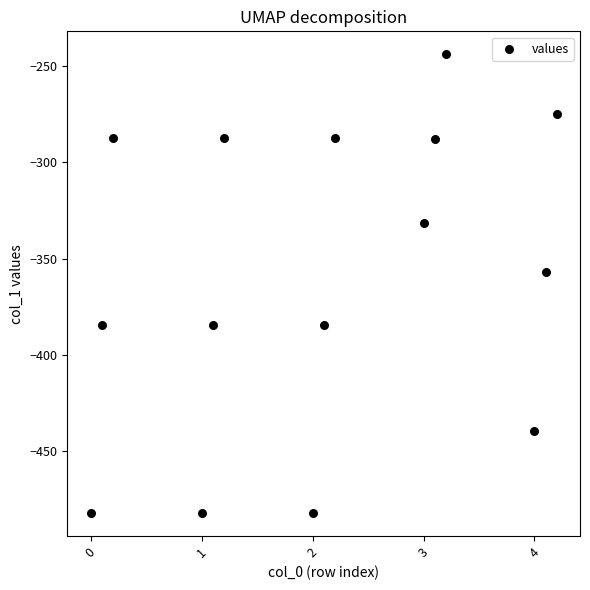

What is the range of X values (max minus min)?

4.2